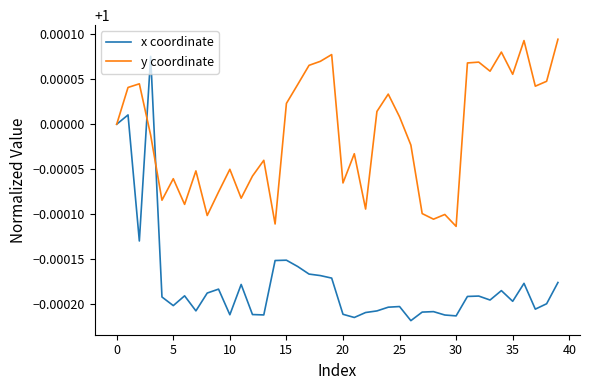

True or false: x coordinate has more than 2 points higher than both neighbors.

True